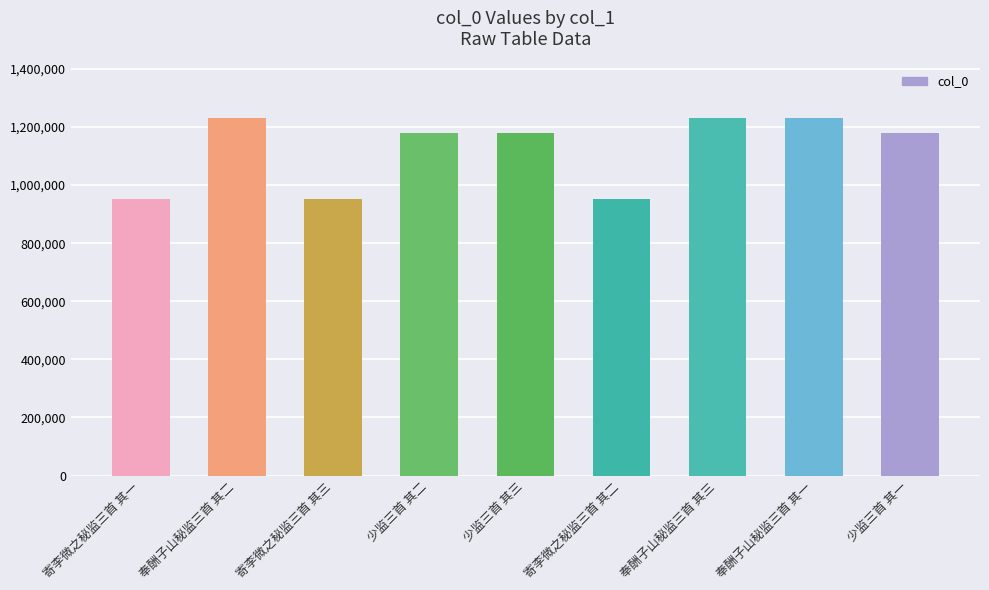

What is the smallest value displayed?

950850